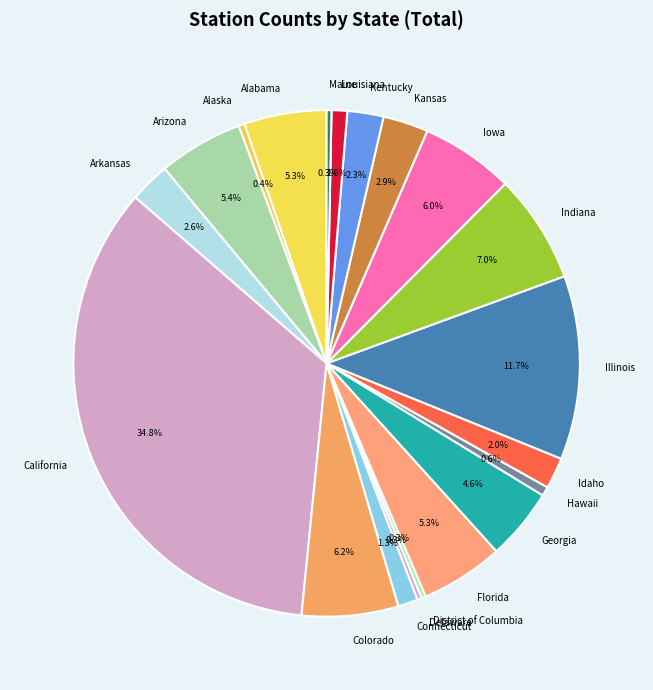

Which category has the biggest portion of the pie?

California